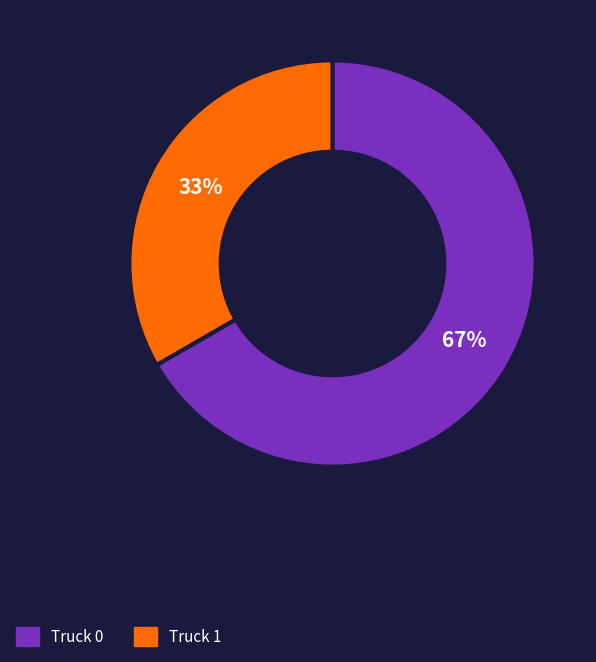

Which category accounts for the majority?

Truck 0